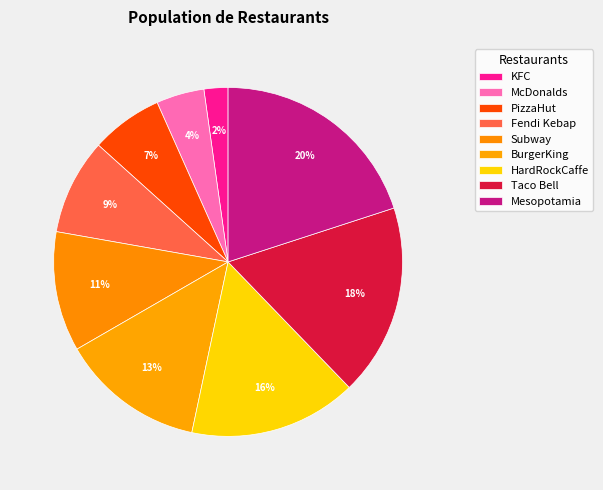

To the nearest percent, what is the average slice percentage?

11%